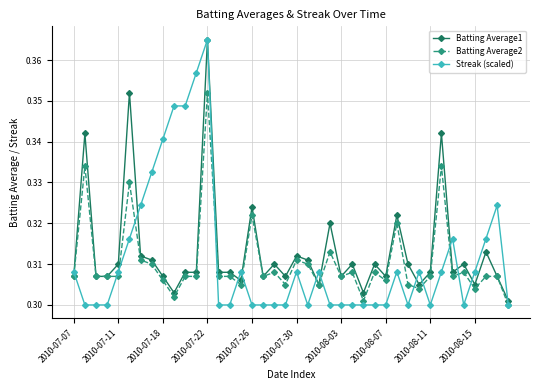

Is this an area chart (filled region under the line)?

No